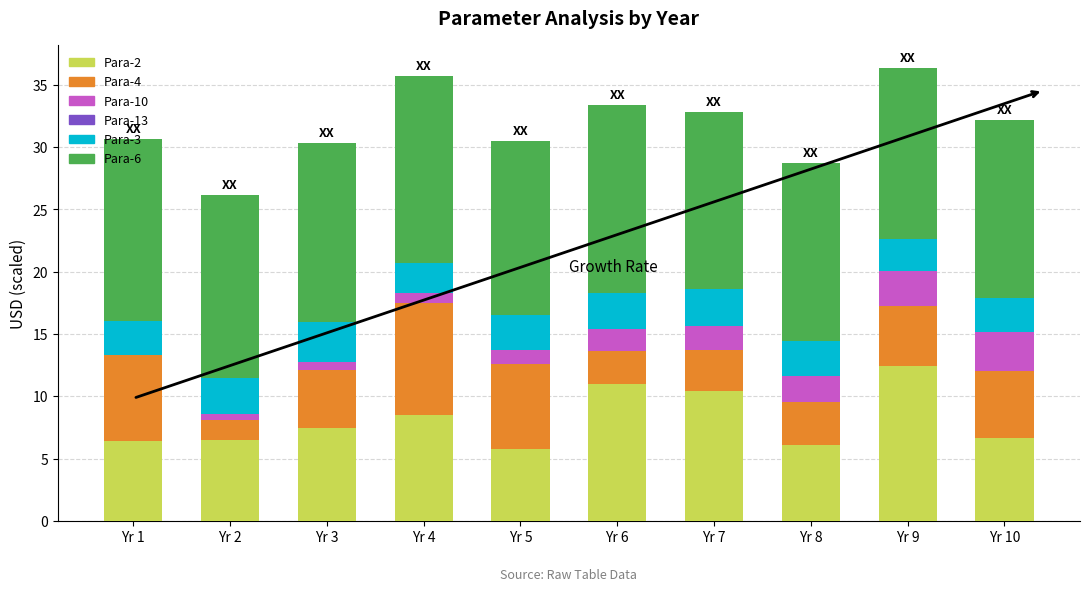

How many data points does each series have?

10